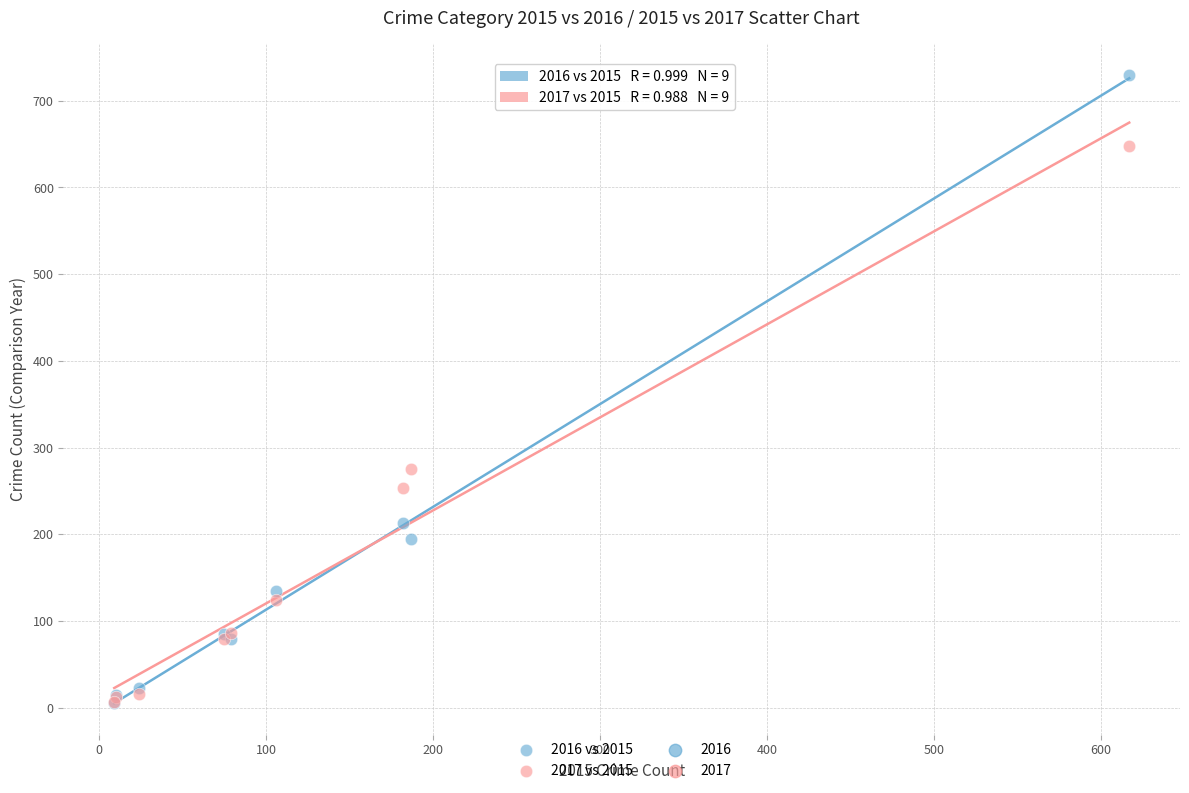

Across all series, what Y value is closest to 367?

275